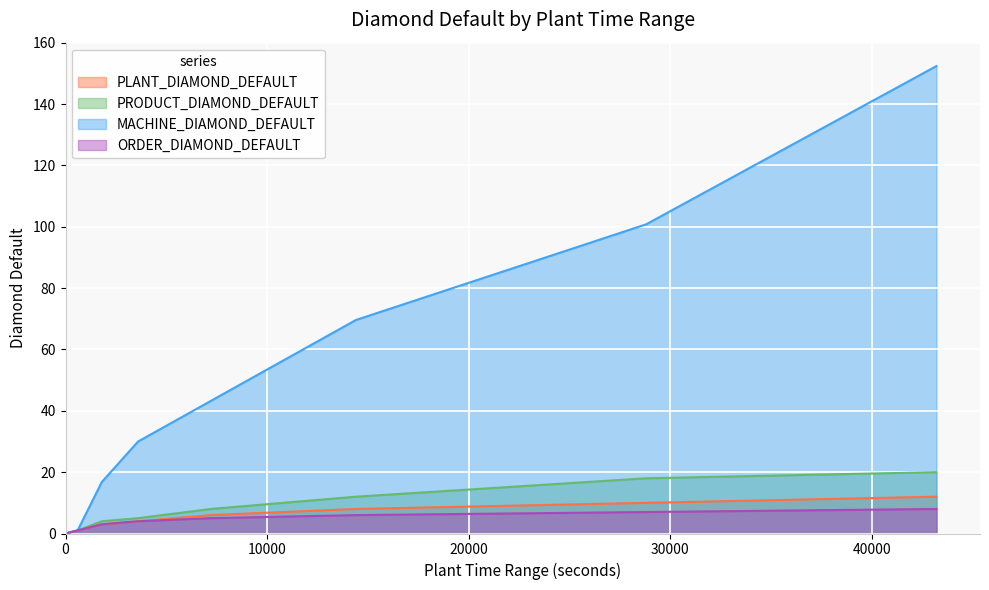

At which label does ORDER_DIAMOND_DEFAULT reach its peak?

43200